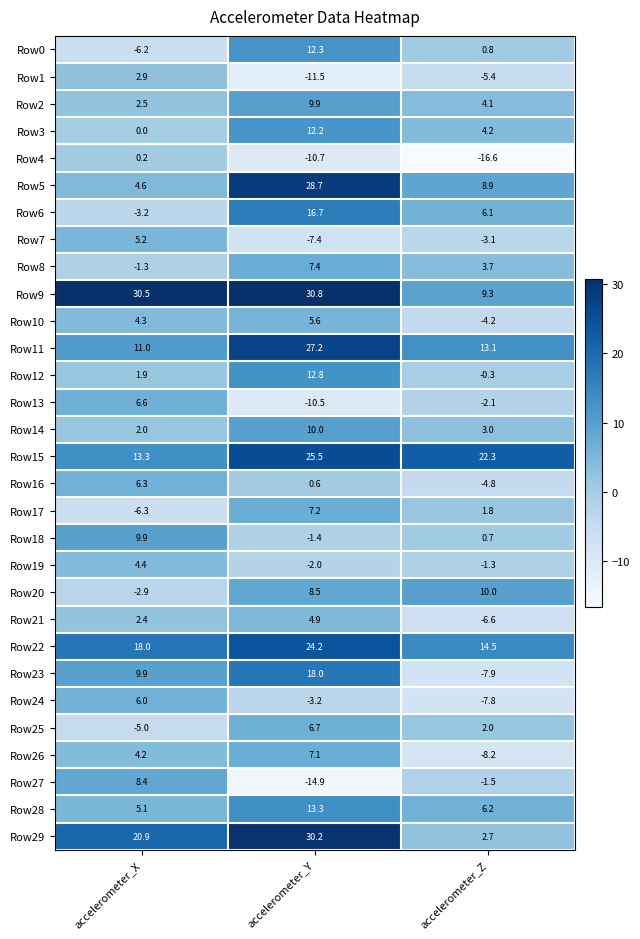

At which label does Row8 first exceed 3?

accelerometer_Y